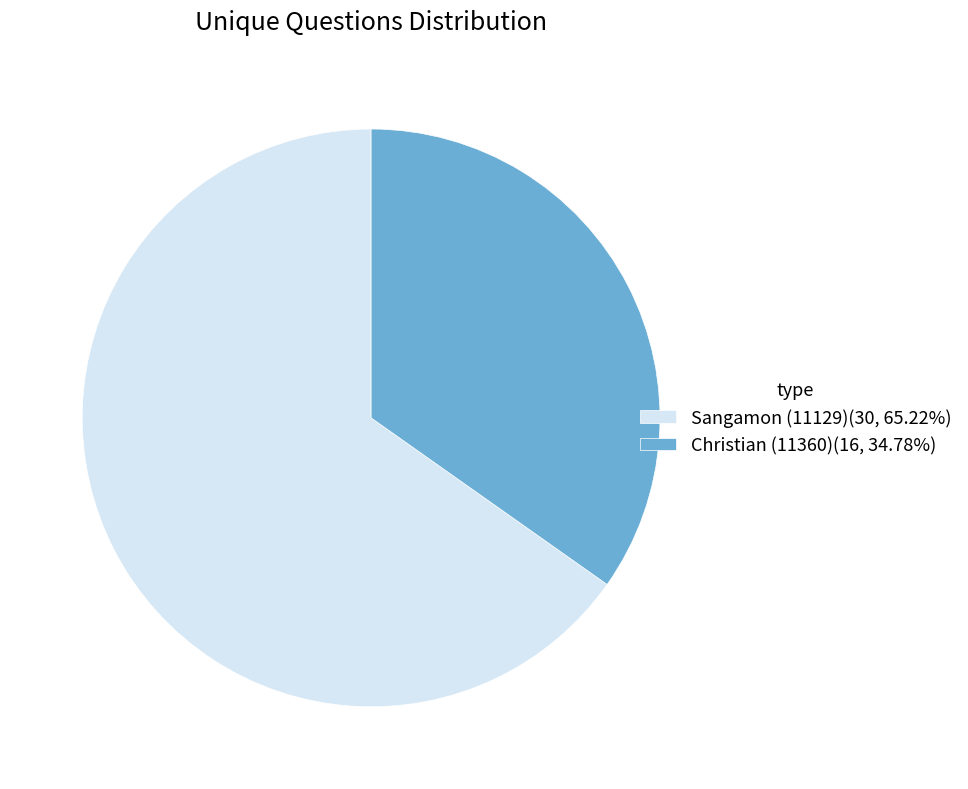

What is the ratio of the value at Sangamon (11129) to the value at Christian (11360)?

1.9